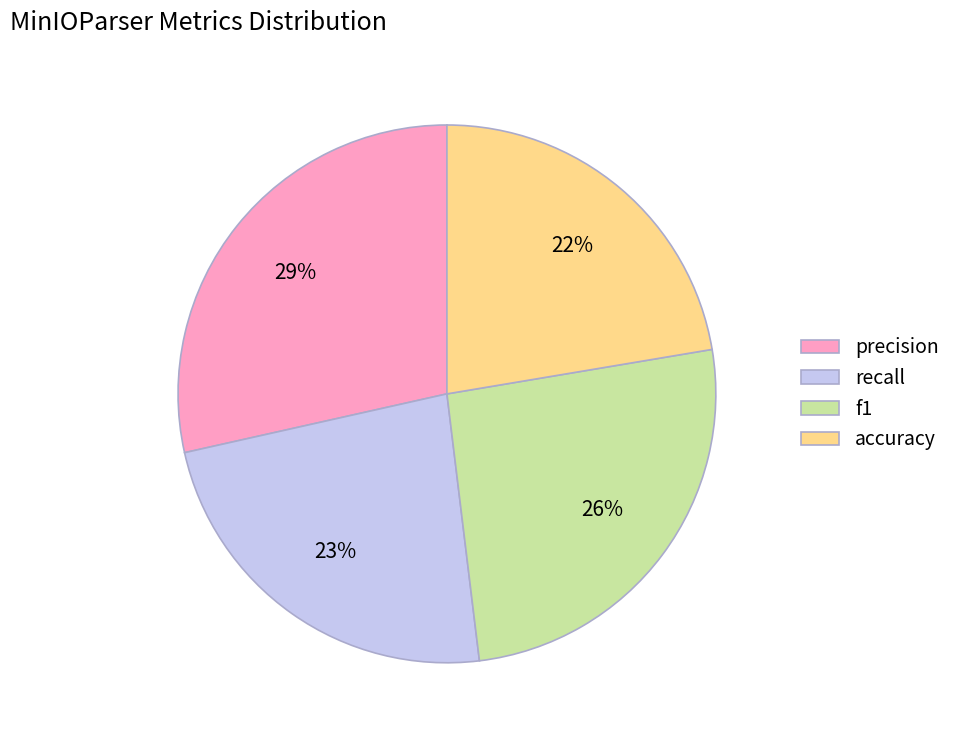

Which slice is the smallest?

accuracy